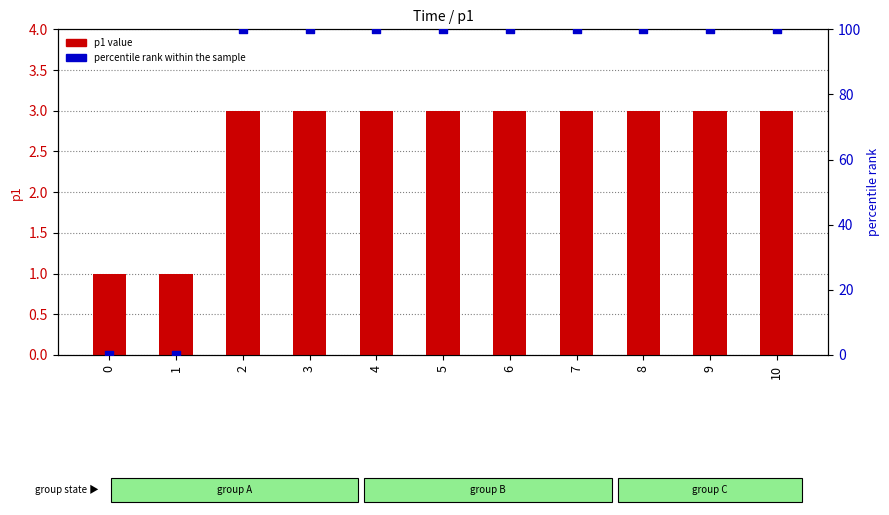

Which series reaches the minimum Y coordinate?

percentile rank within the sample